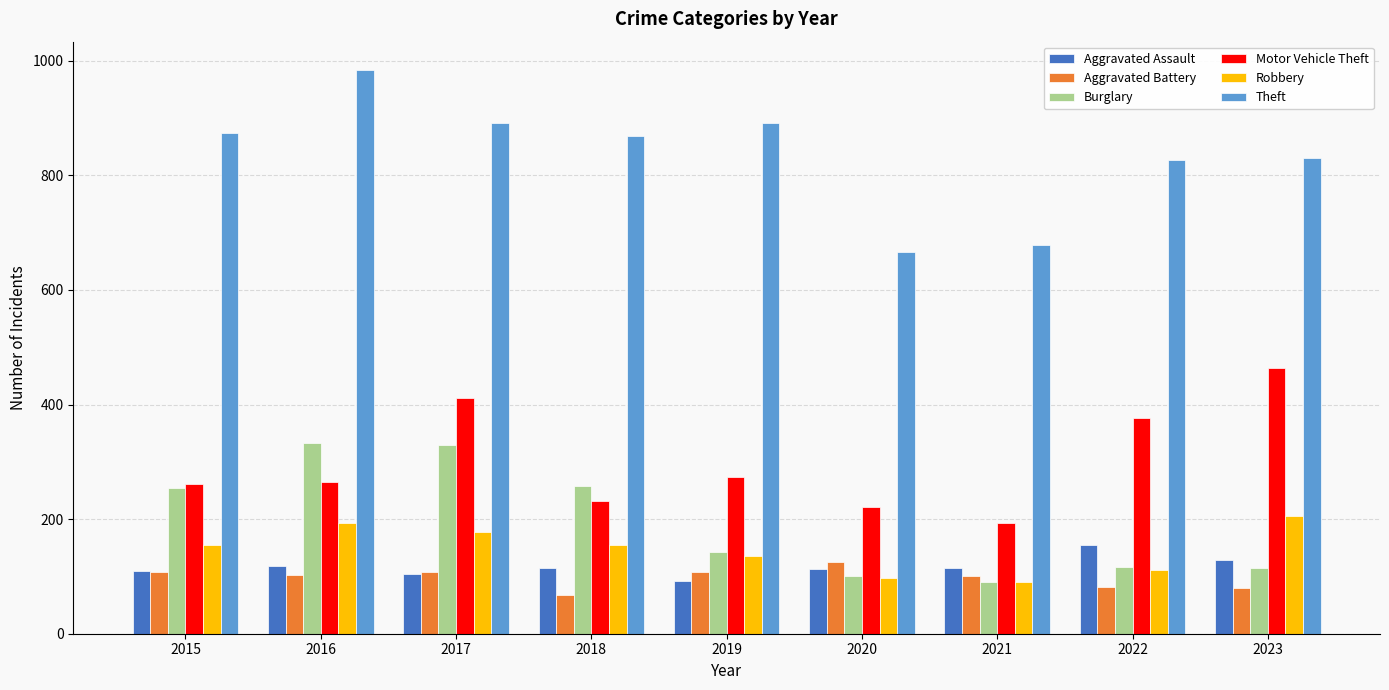

How many bars are there in each group?

6